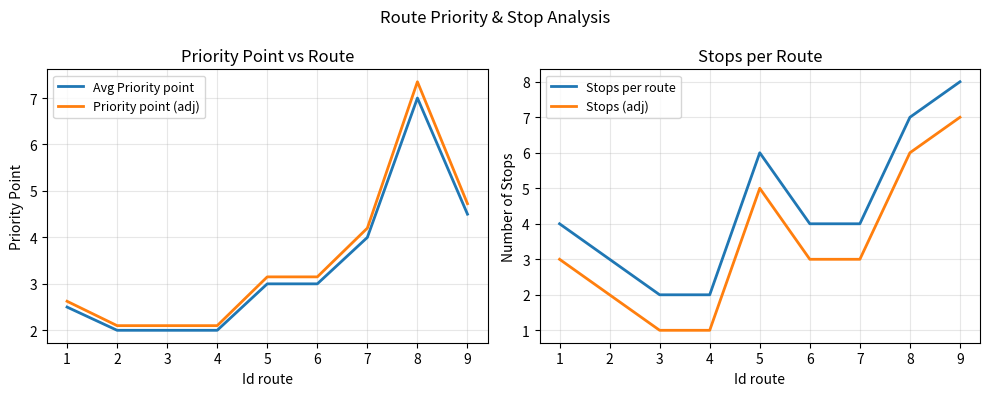

What is the average value of the Avg Priority point series?

3.3